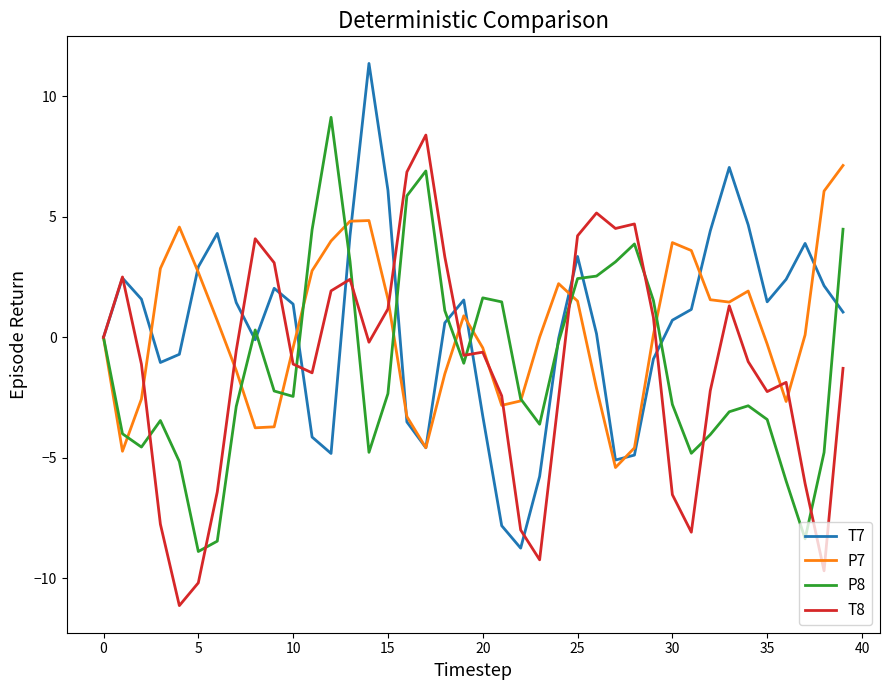

What is the maximum value shown in the chart?

11.4